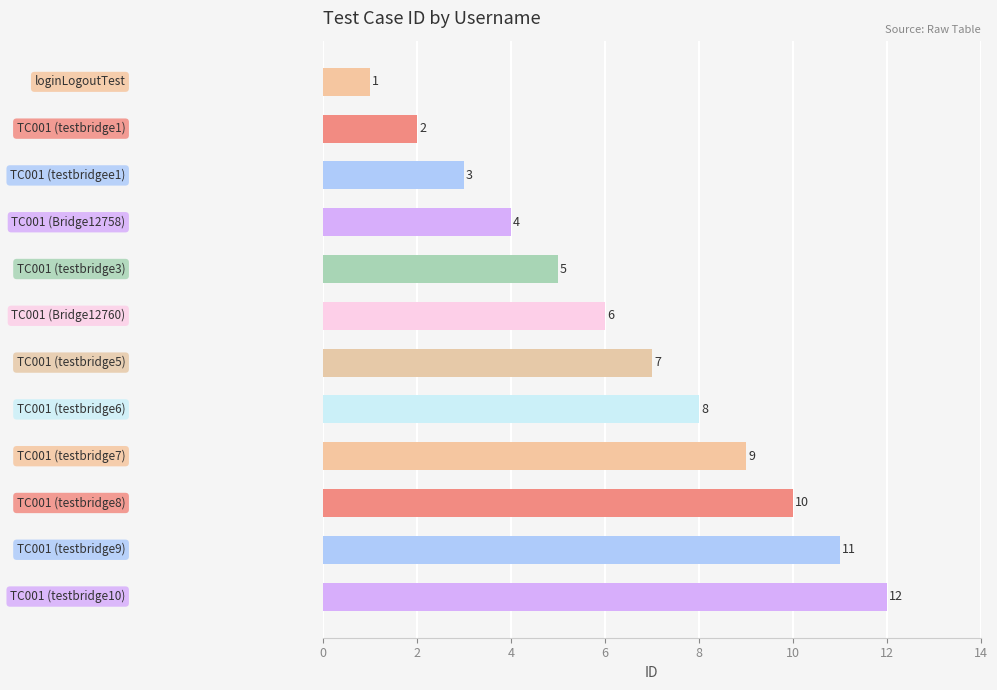

What is the value of the 1st bar from the top?

1